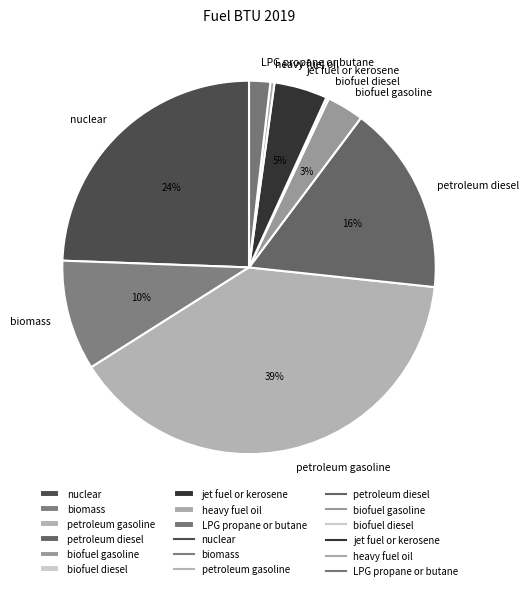

Does petroleum gasoline represent more than half of the total?

No